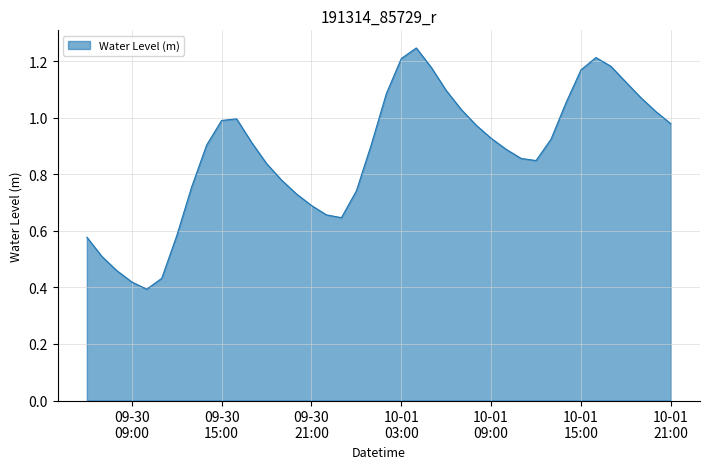

How many lines are shown in the chart?

1